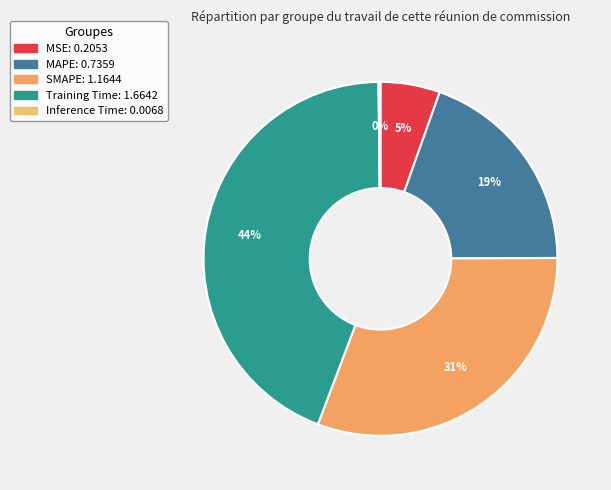

True or false: MSE accounts for 12% of the total.

False